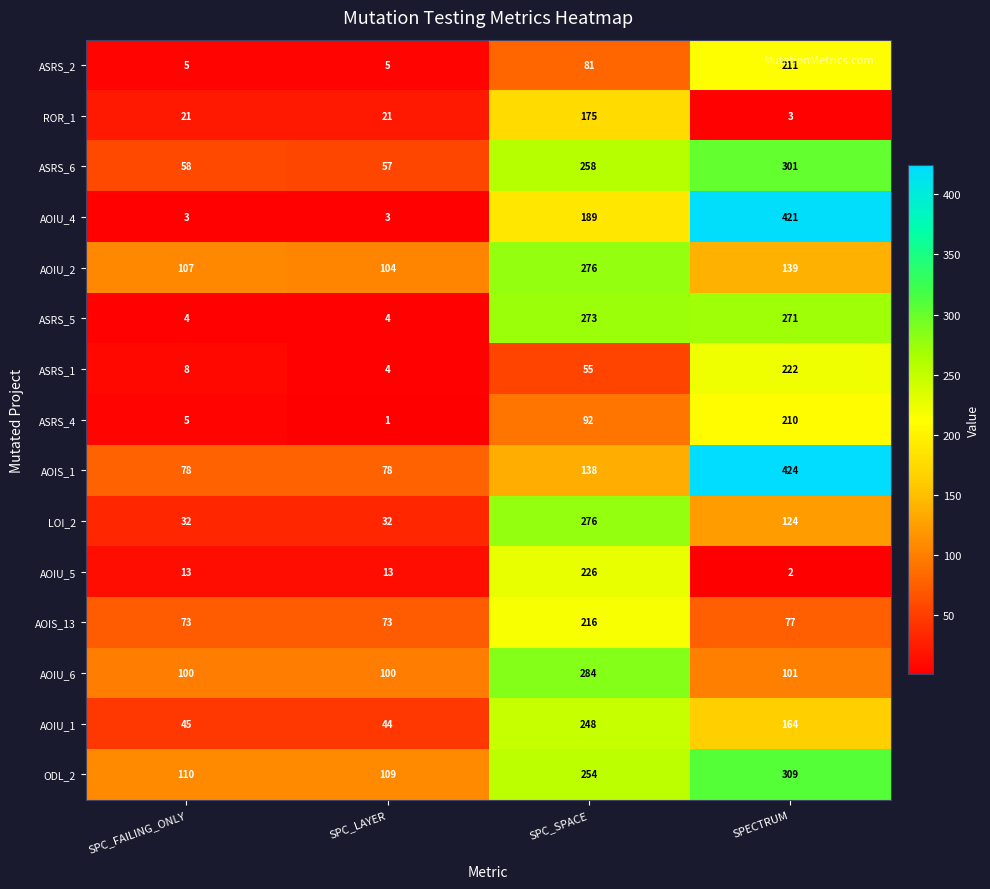

What is the lowest value of the AOIU_1 series?

44